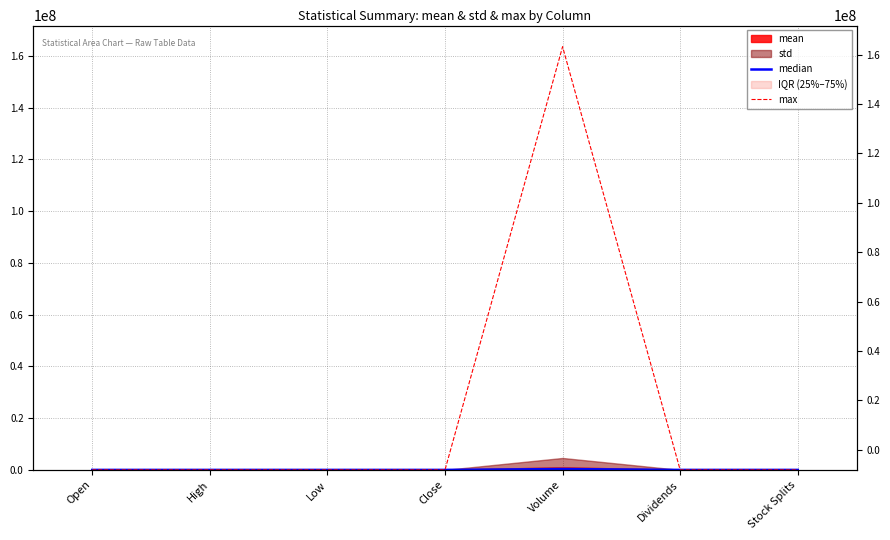

How many lines are shown in the chart?

2